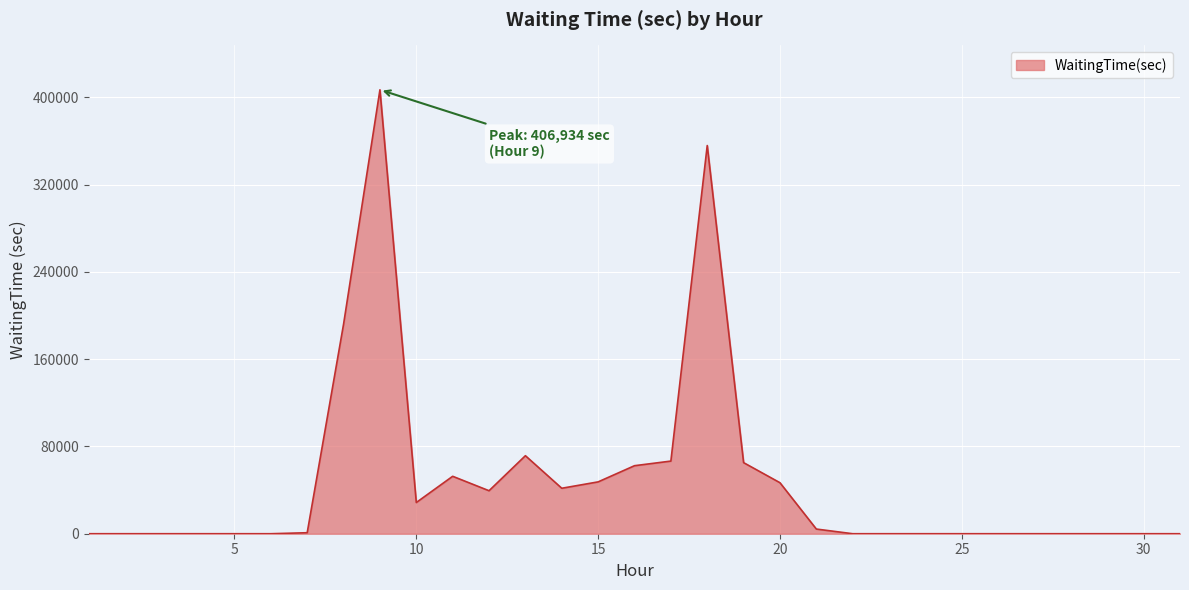

What is the maximum value shown in the chart?

406934